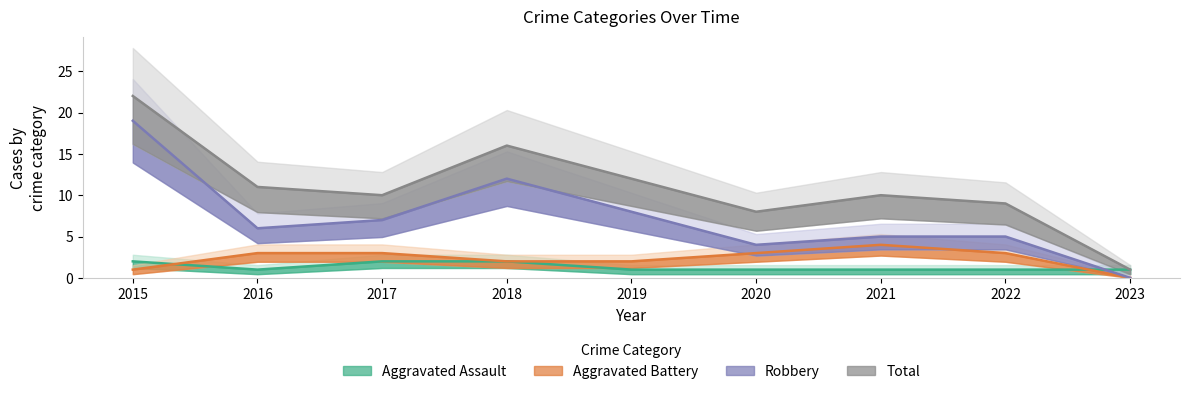

Is it true that Aggravated Battery equals 1 at 2022?

False